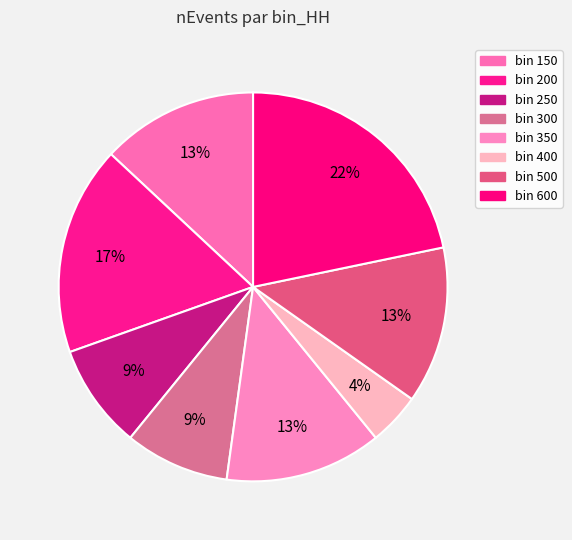

What is the largest slice in the pie chart?

600